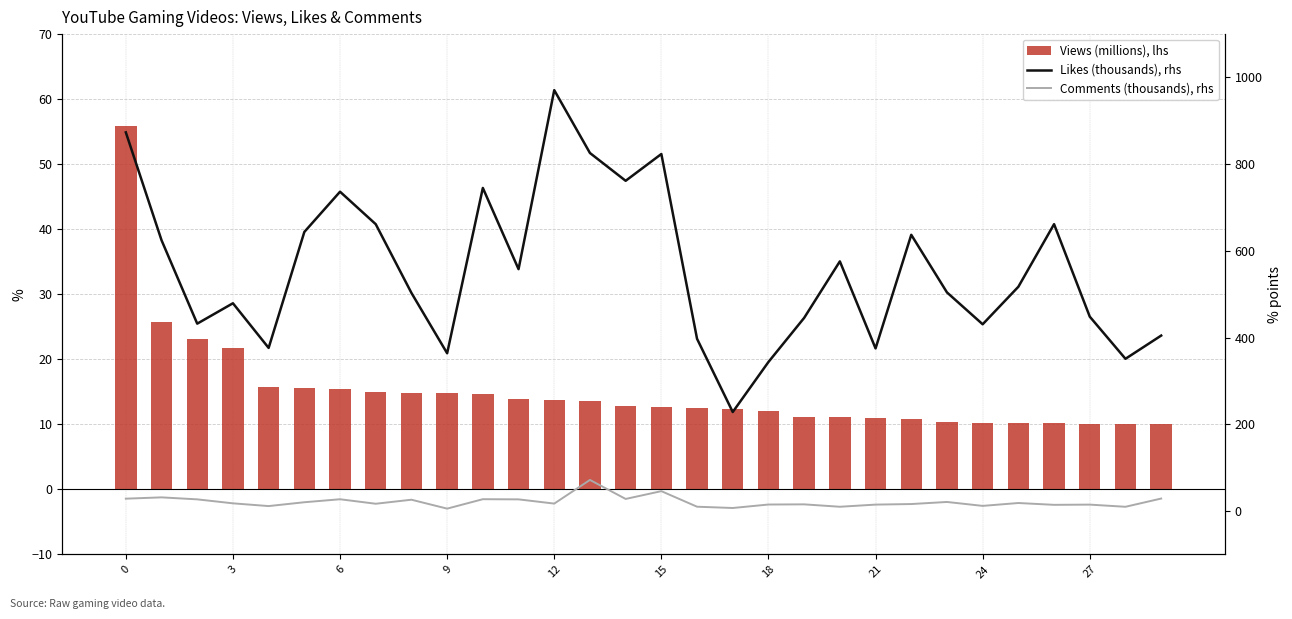

Is the value of Comments (thousands), rhs at 17 greater than the value of Views (millions), lhs at 9?

No